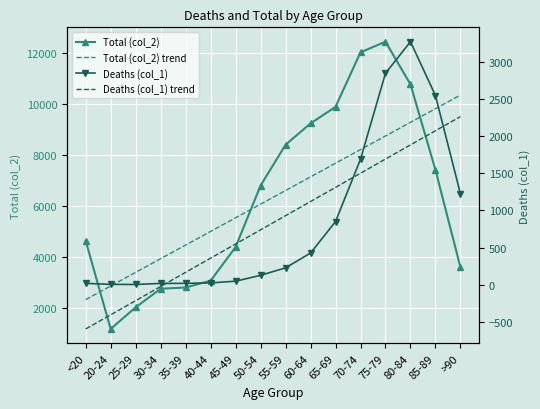

Which category has the highest value in the Total (col_2) trend series?

>90